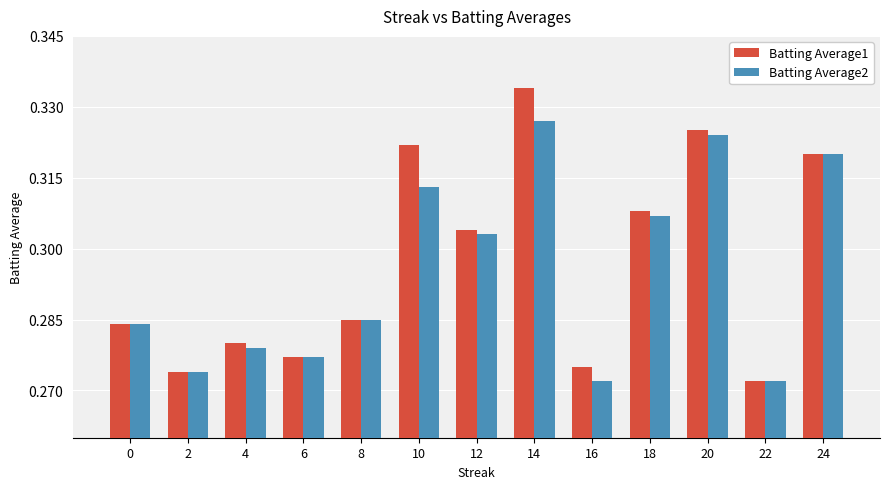

What are all the series names shown in the legend?

Batting Average1, Batting Average2